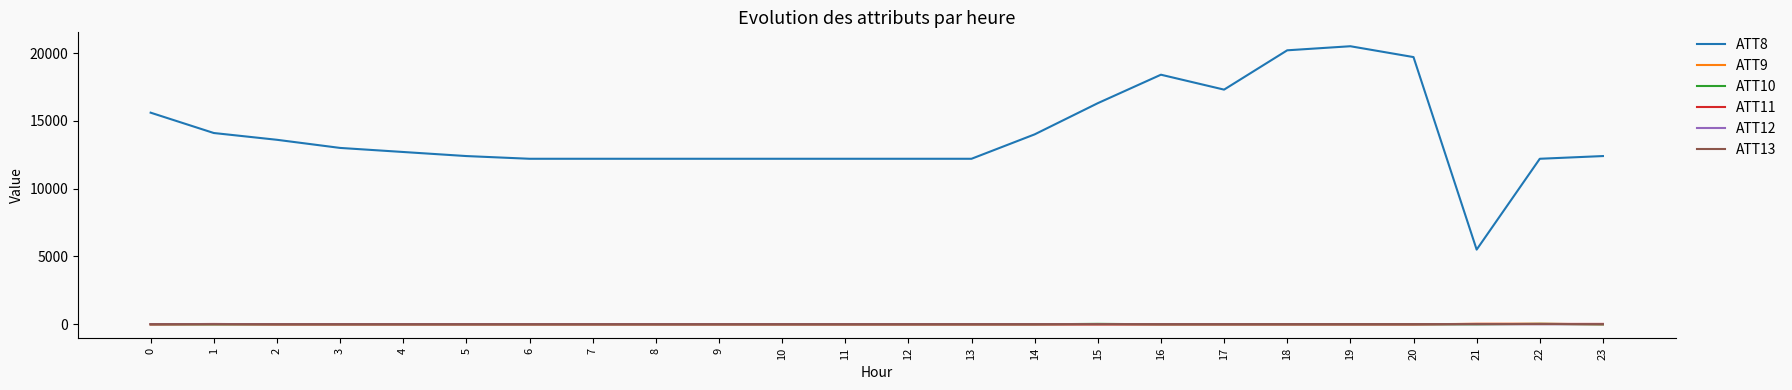

Which series has the largest total across all categories?

ATT8